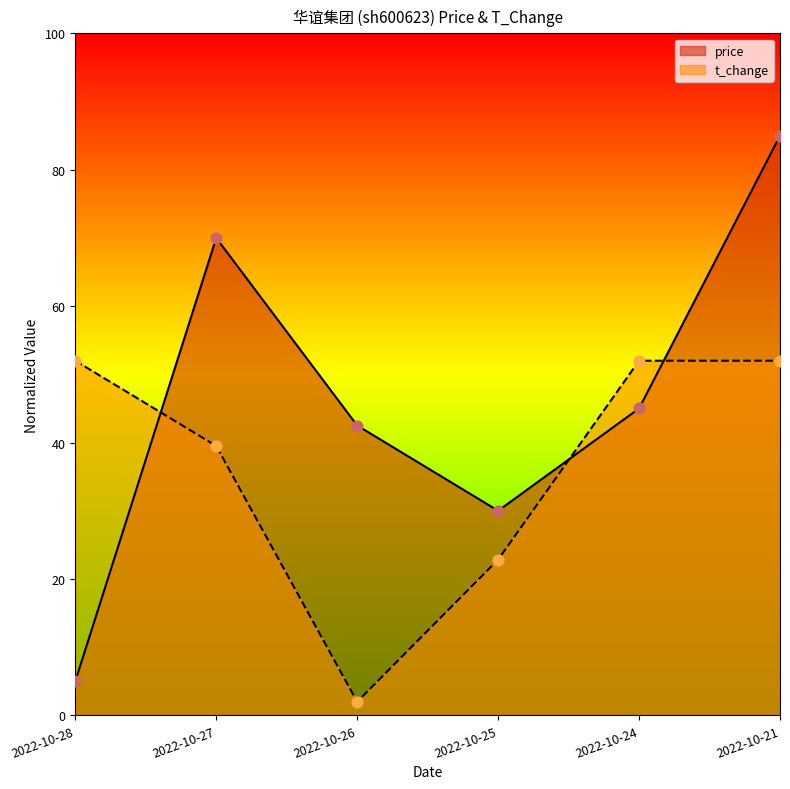

At which category is the sum across all series the highest?

2022-10-21